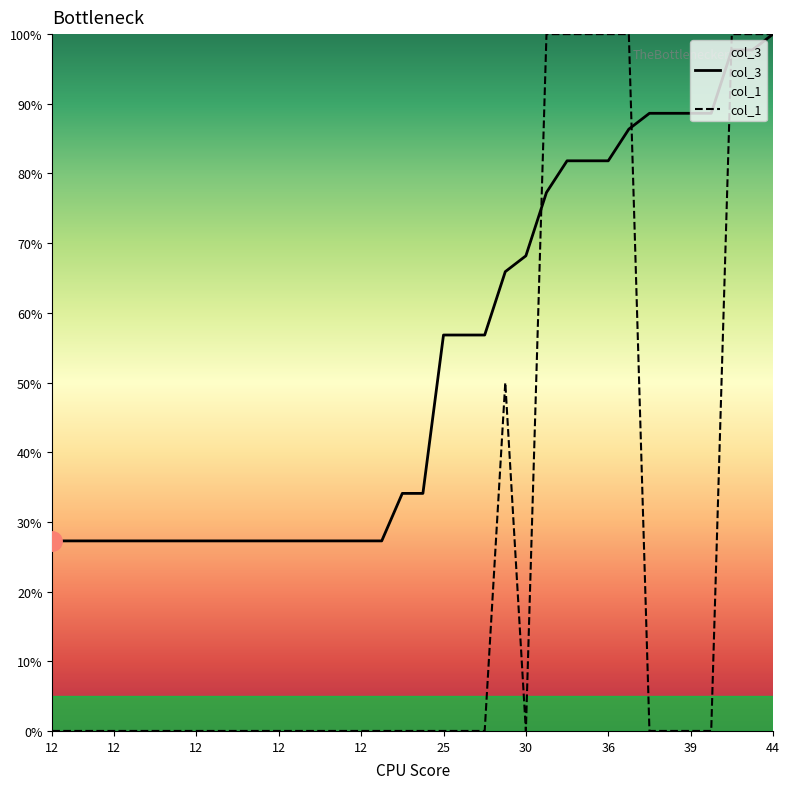

Is this an area chart (filled region under the line)?

No